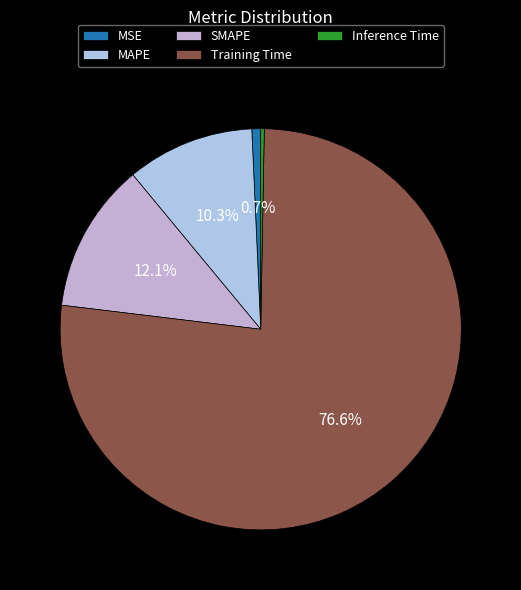

Is Training Time the majority of the pie?

Yes